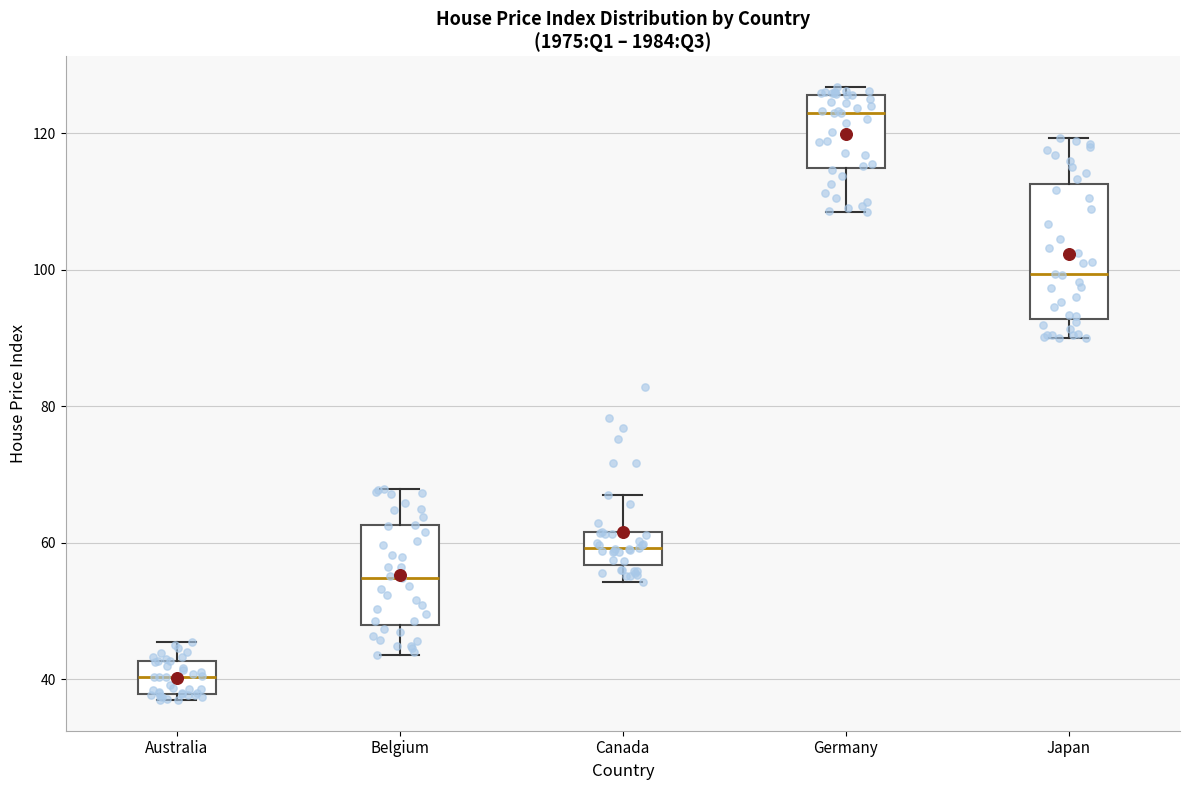

Comparing the boxes themselves (not the whiskers), which one is the tallest?

Japan